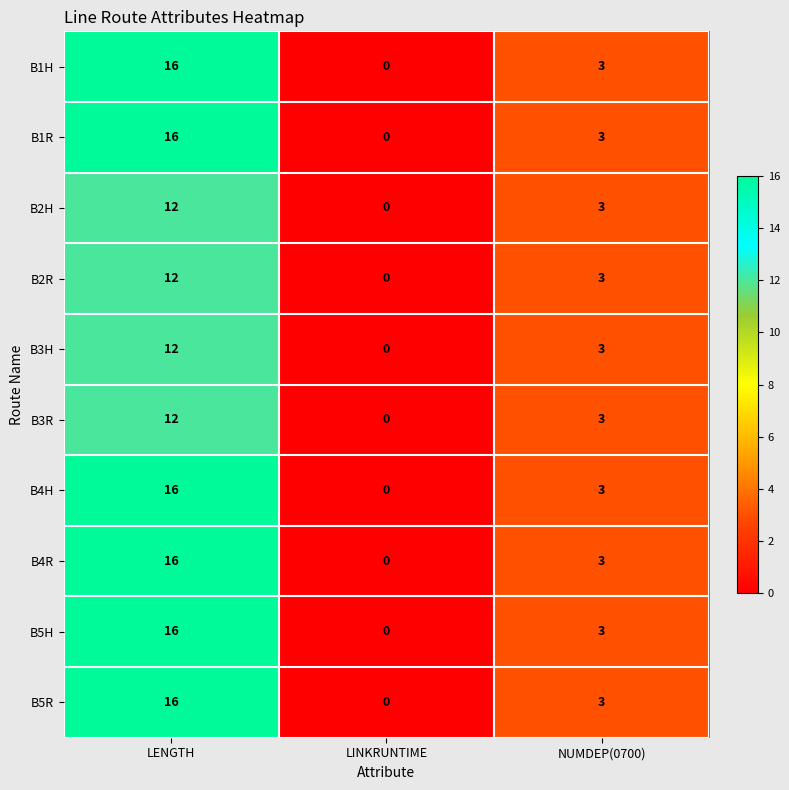

What is the total value across all series at NUMDEP(0700)?

30